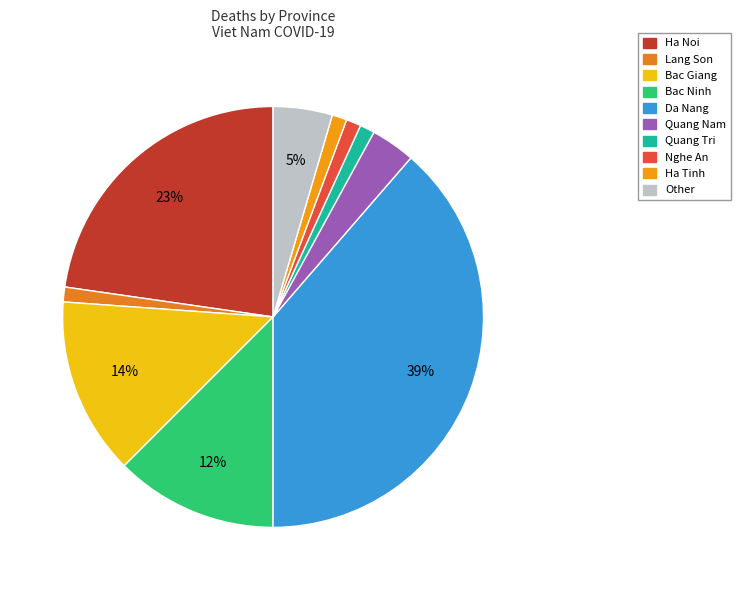

Which category has the biggest portion of the pie?

Da Nang